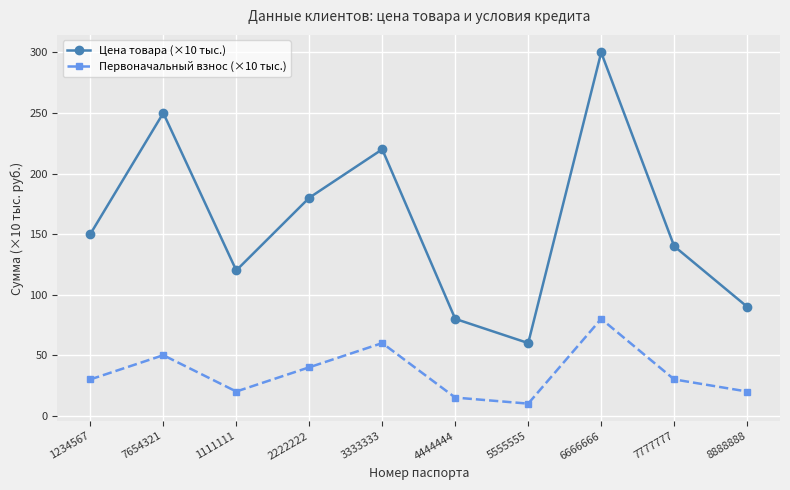

Reading right to left, transcribe all the data shown in this chart.

Цена товара (×10 тыс.): 90	140	300	60	80	220	180	120	250	150
Первоначальный взнос (×10 тыс.): 20	30	80	10	15	60	40	20	50	30